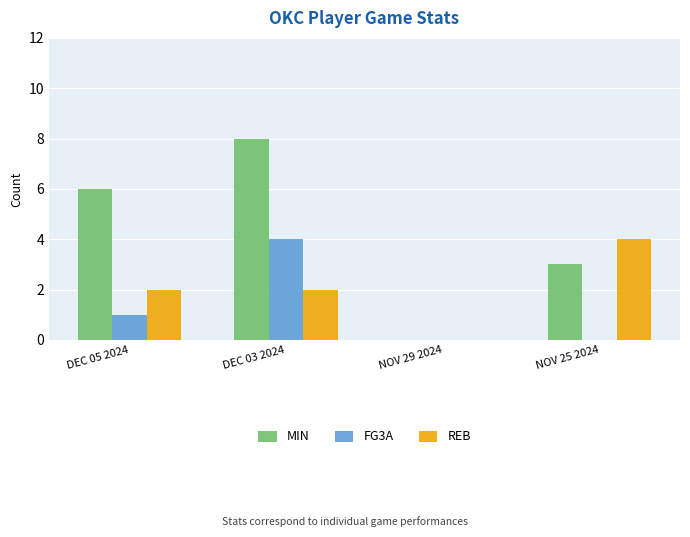

Which series changed the most between DEC 03 2024 and NOV 25 2024?

MIN